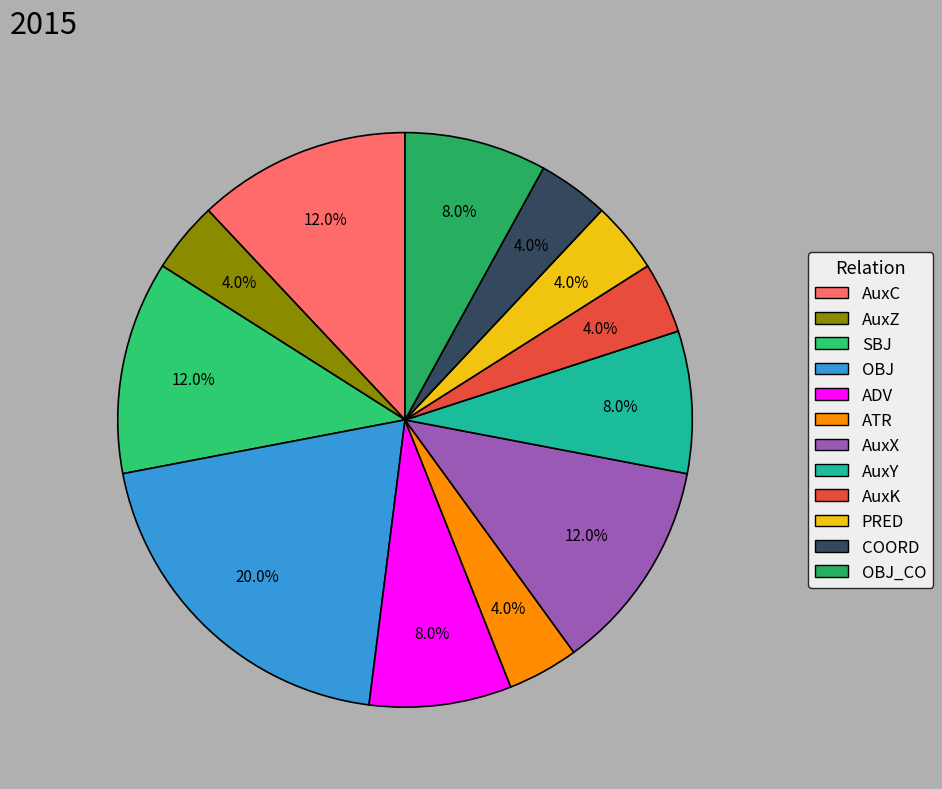

How many slices are in this pie chart?

12